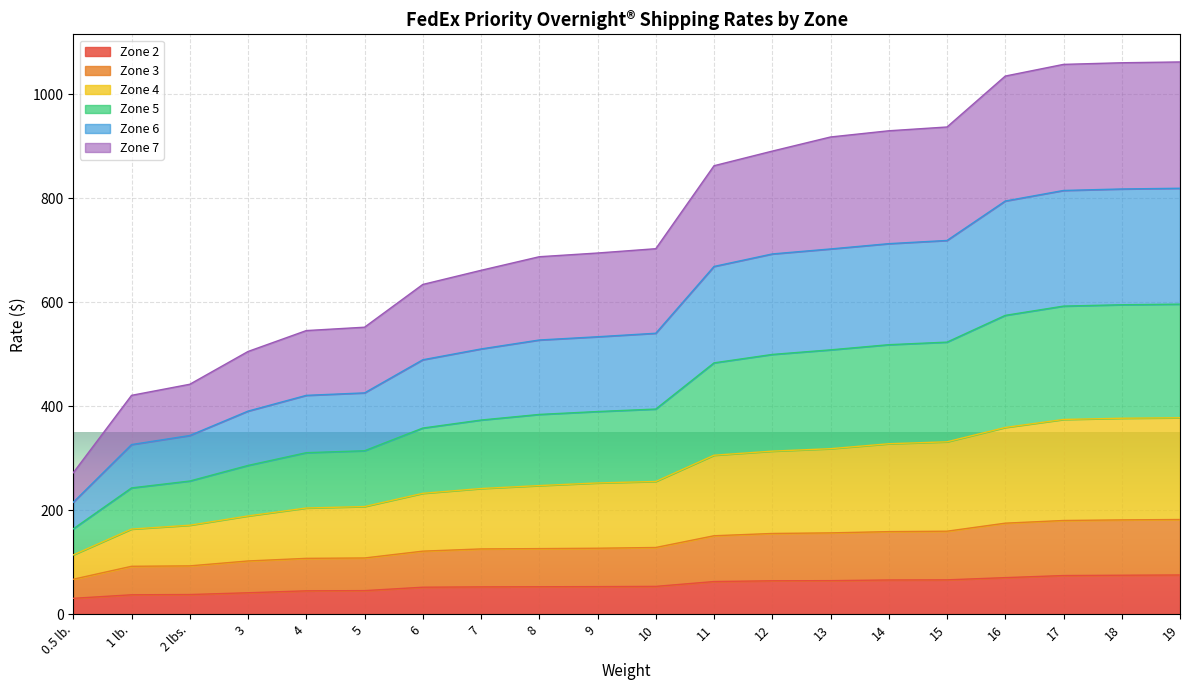

True or false: Zone 7 and Zone 4 cross at least once.

False